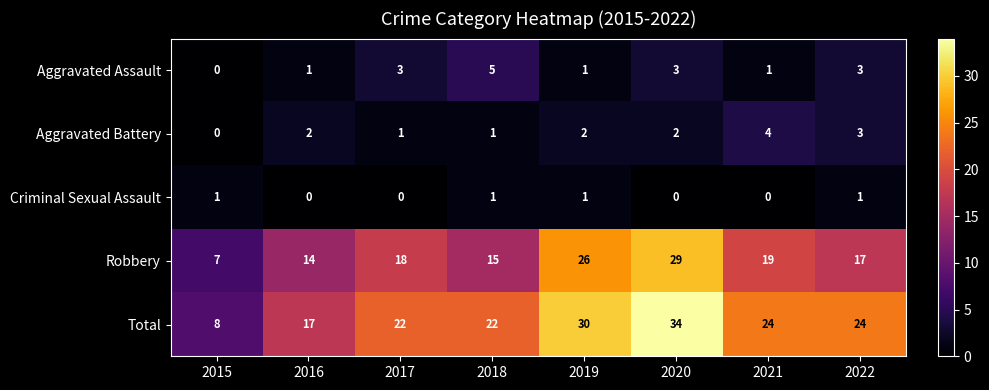

At which category is the sum across all series the highest?

2020